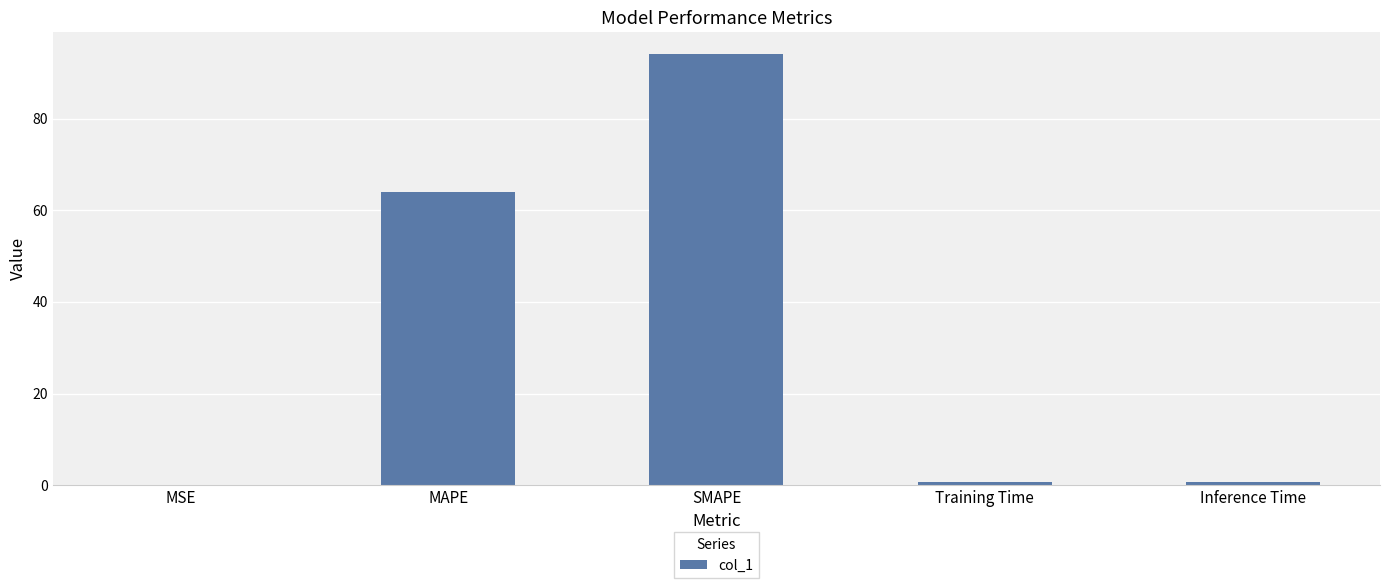

The value at MAPE is 64.0. True or false?

True